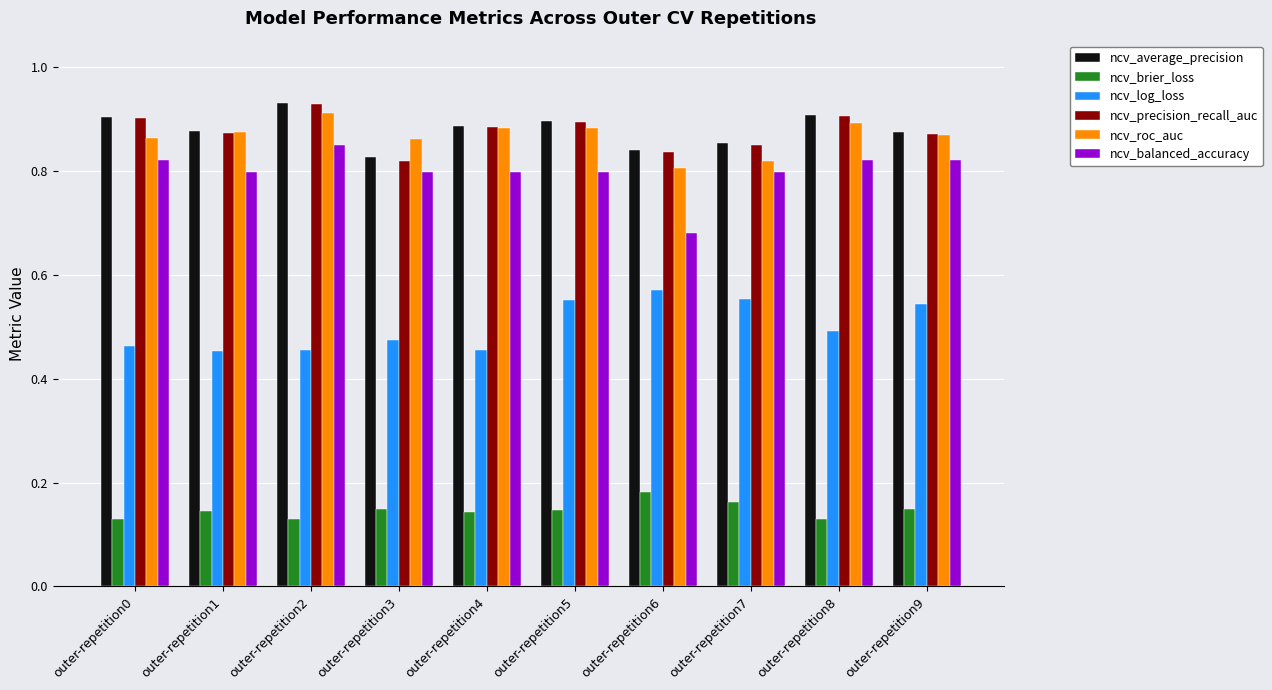

Which series has the largest range (max minus min)?

ncv_balanced_accuracy